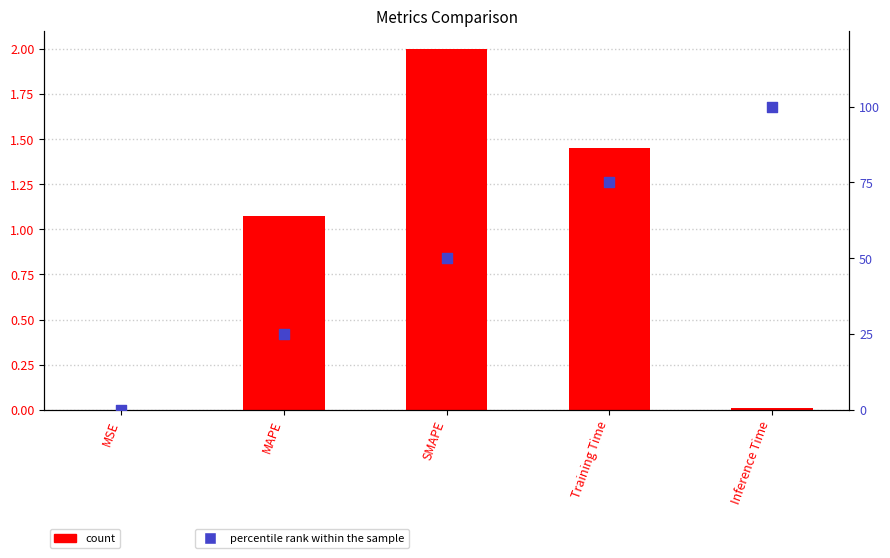

At how many categories does at least one series exceed 87?

1